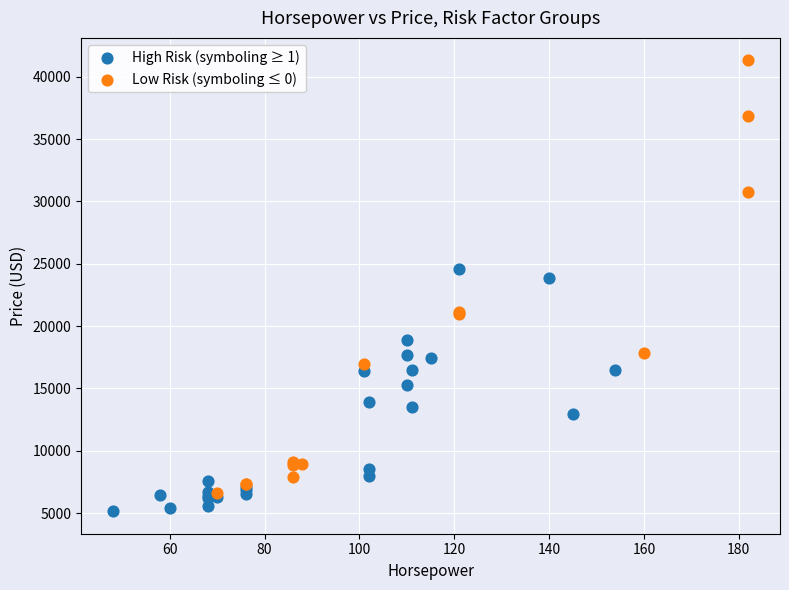

Which series has the widest spread of Y values?

Low Risk (symboling ≤ 0)